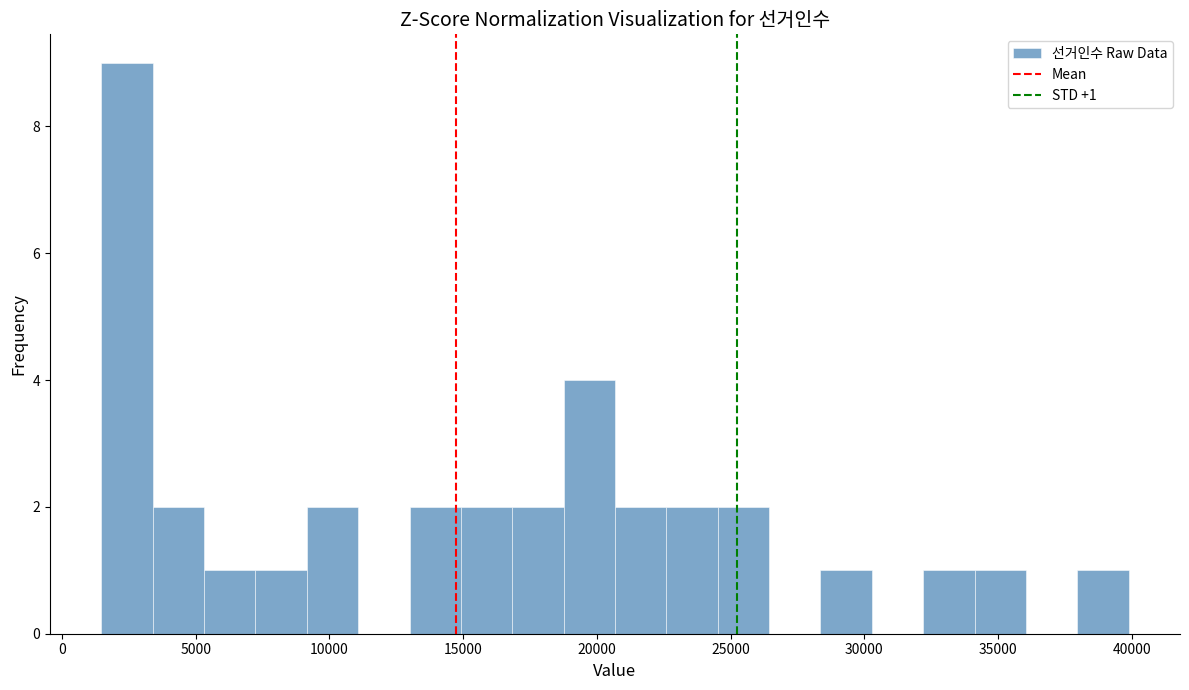

Around what value on the x-axis is the tallest bar? Give the approximate position of its centre, as read against the axis.

2500